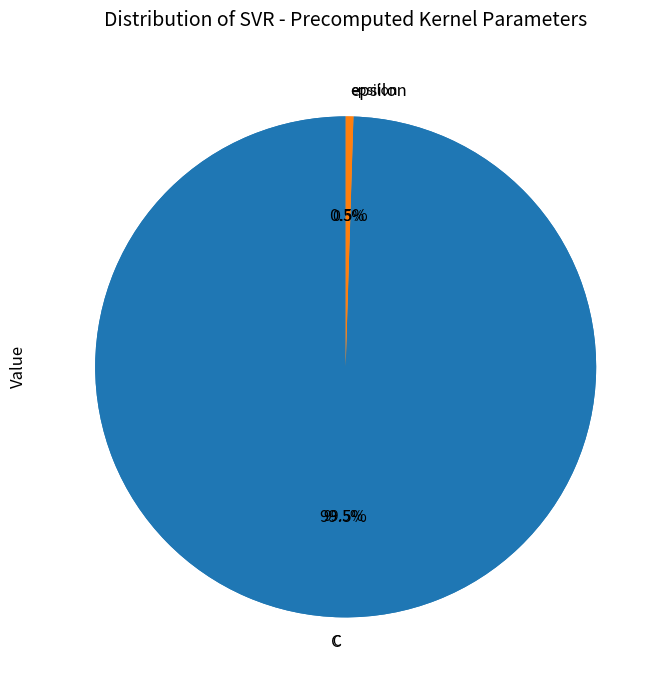

Does C account for over 50% of the chart?

Yes